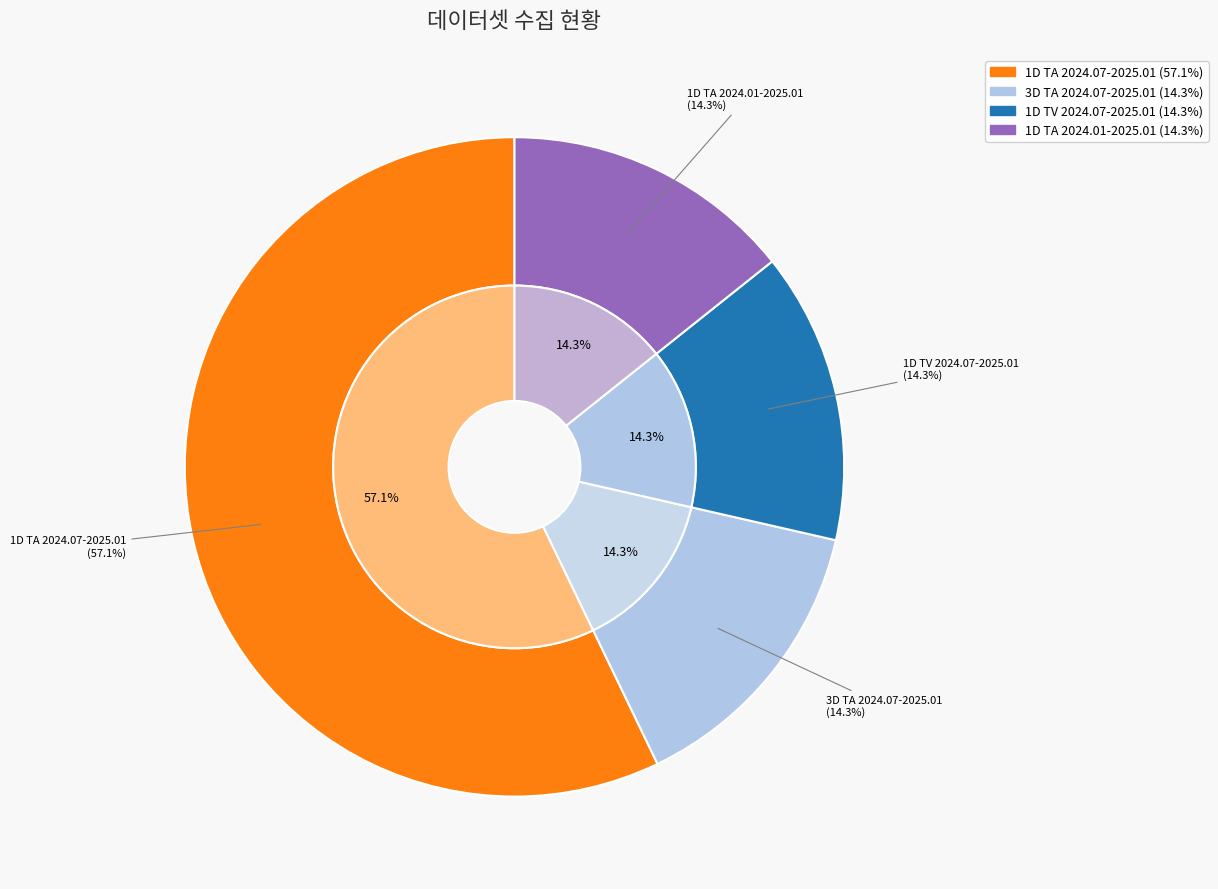

Is there a majority slice in this chart?

Yes